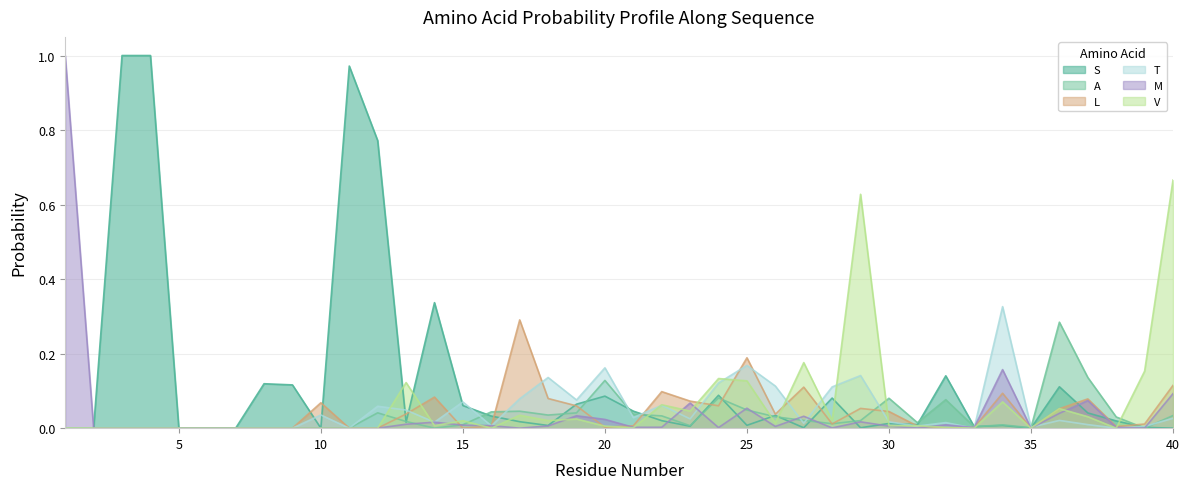

After their last crossing, which series has the higher values: T or M?

M